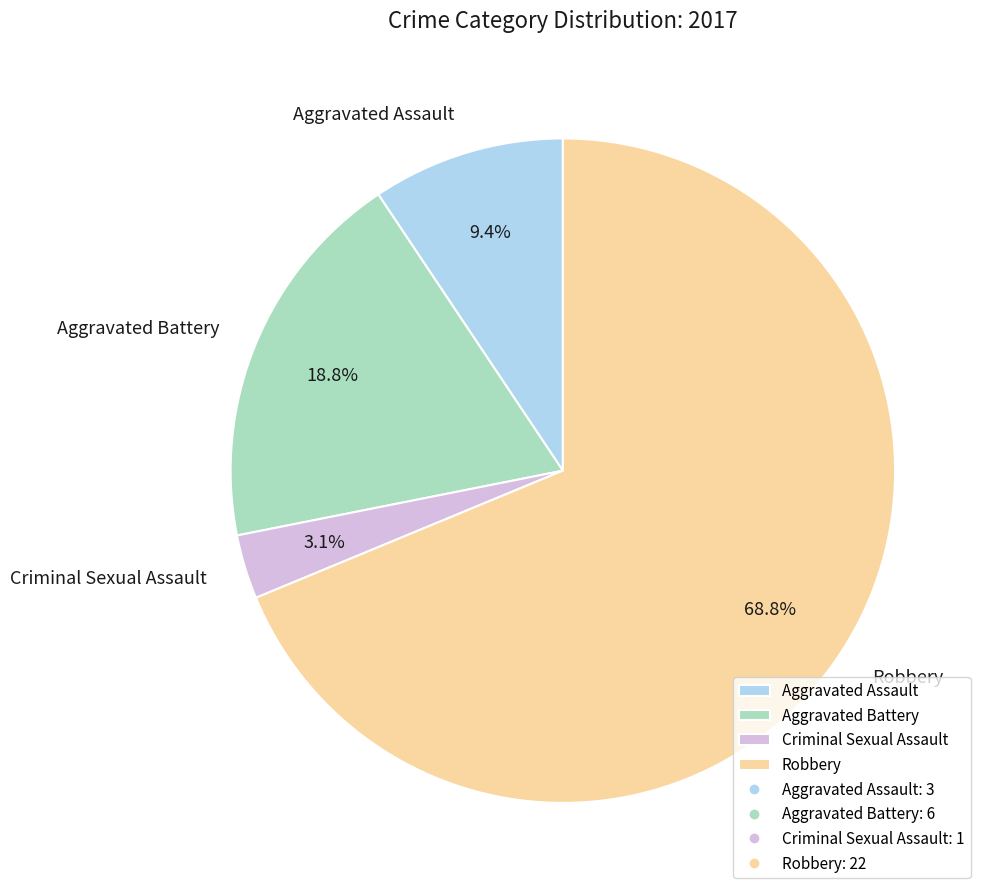

Rank the categories by value from lowest to highest.

Criminal Sexual Assault, Aggravated Assault, Aggravated Battery, Robbery